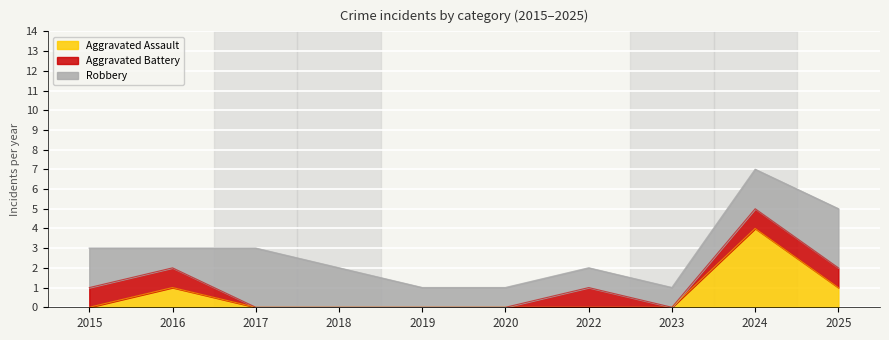

At which category is the sum across all series the highest?

2024